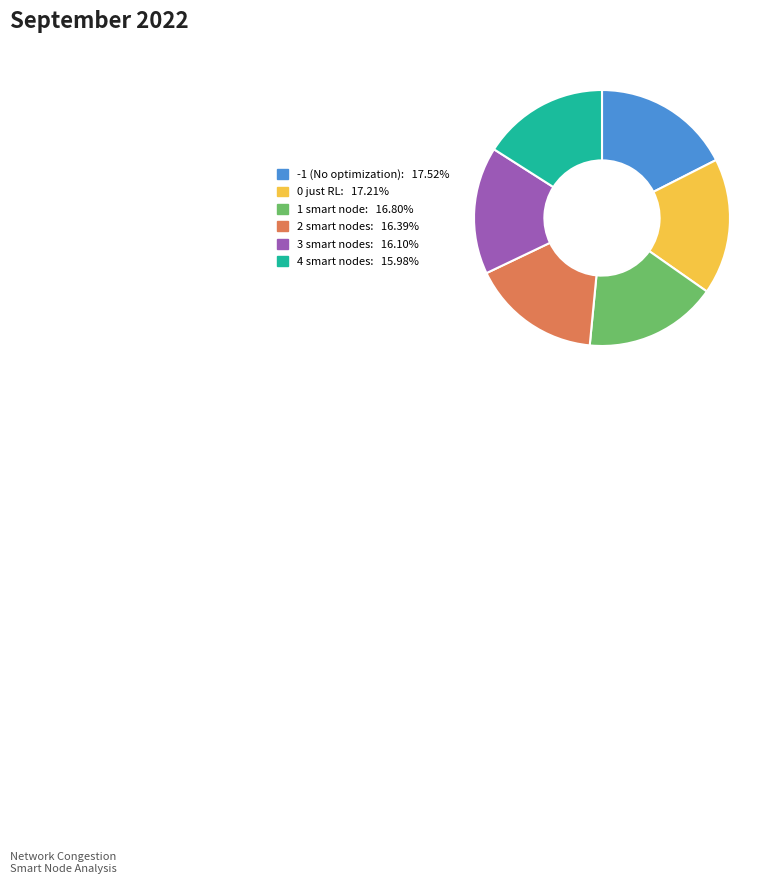

Combined, do 2 smart nodes and 1 smart node account for over 50%?

No